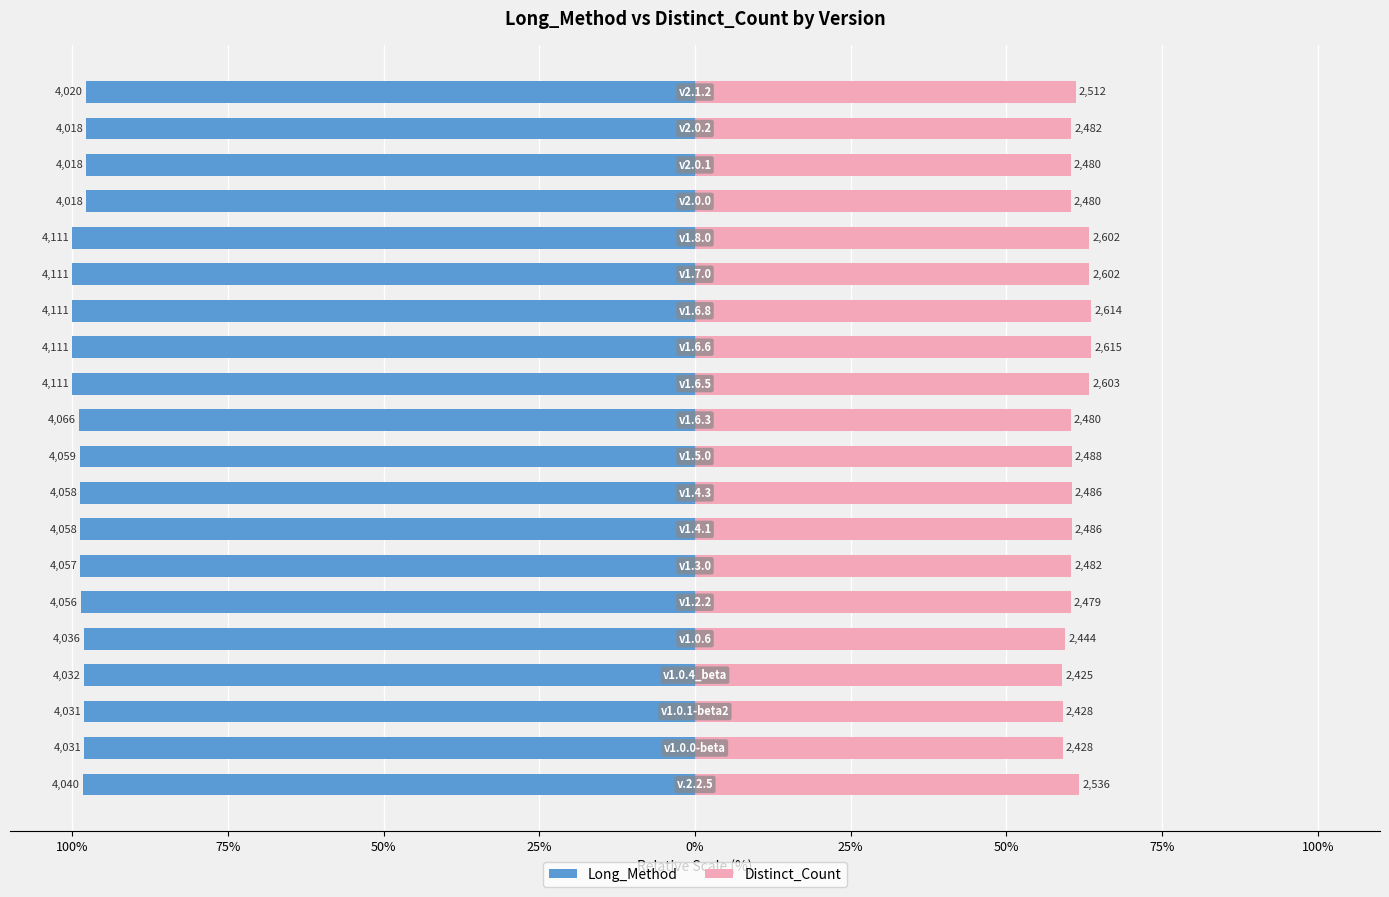

Which series has the widest spread of values?

Distinct_Count